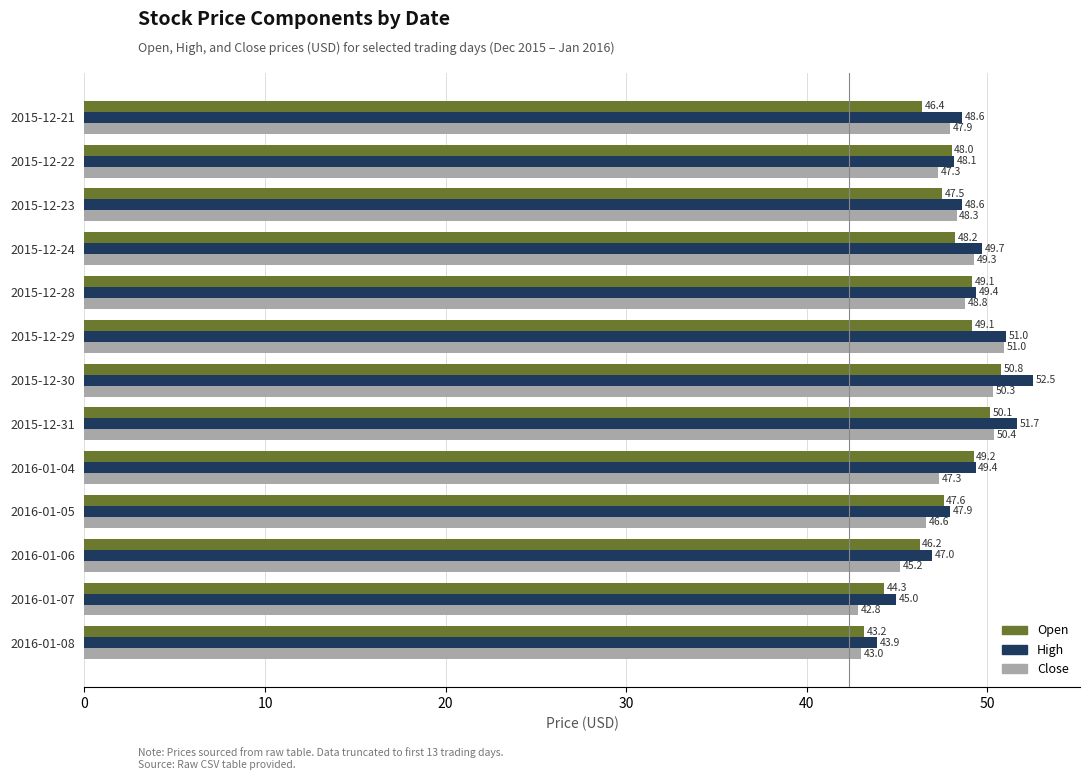

What is the sum of the High values at 2016-01-05 and 2016-01-08?

91.8